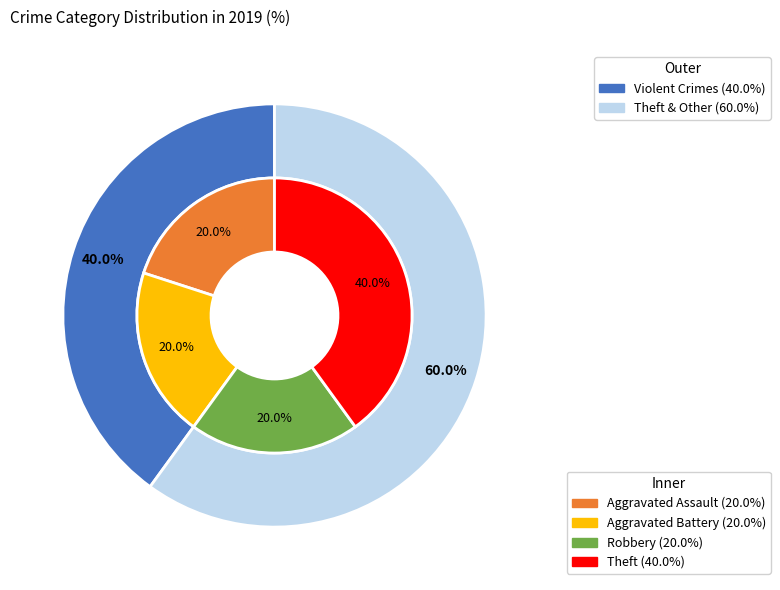

Combined, do Aggravated Battery and Aggravated Assault account for over 50%?

No